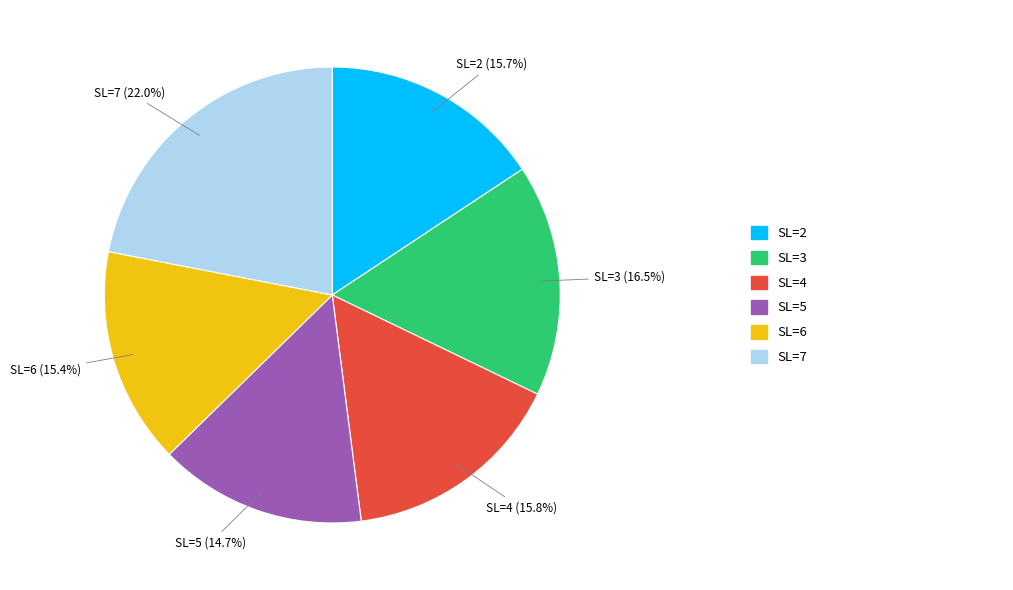

What is the ratio of the value at SL=7 (22.0%) to the value at SL=4 (15.8%)?

1.4